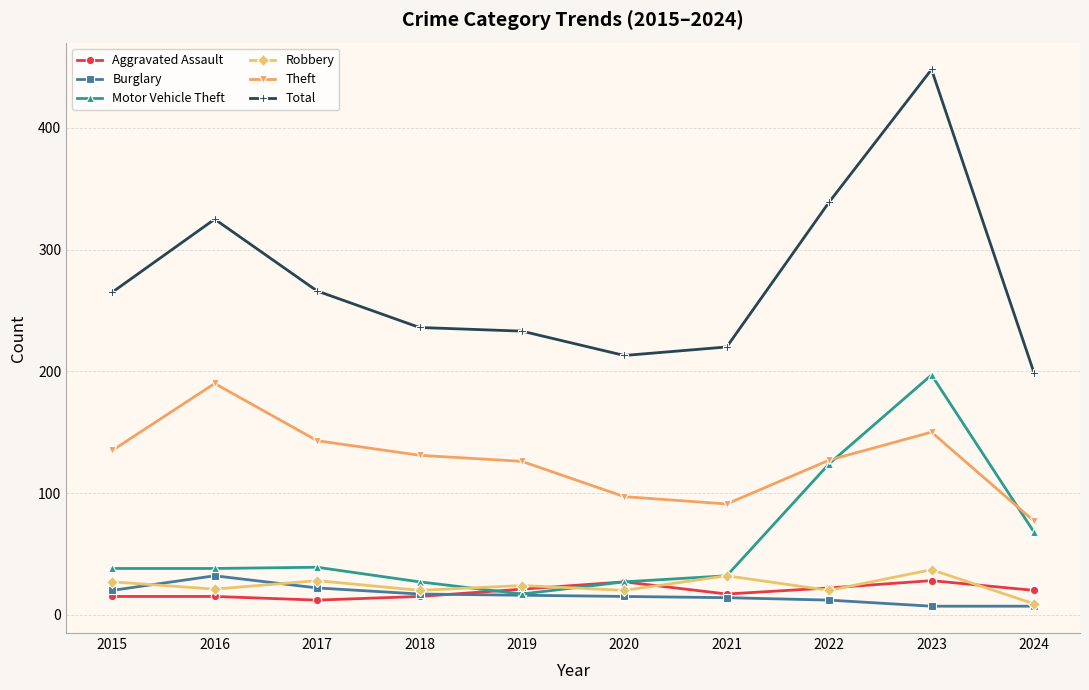

Where is Motor Vehicle Theft nearest to the value 107?

2022